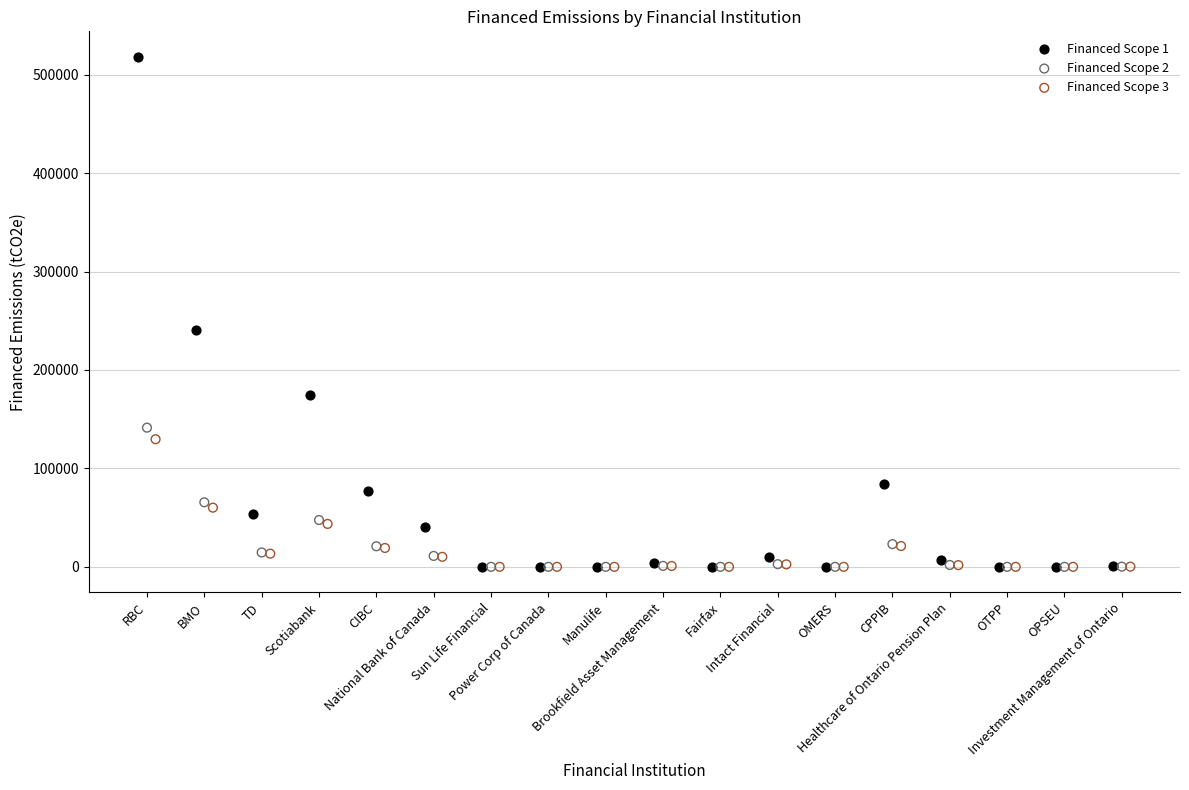

Which series contains the highest Y value?

Financed Scope 1